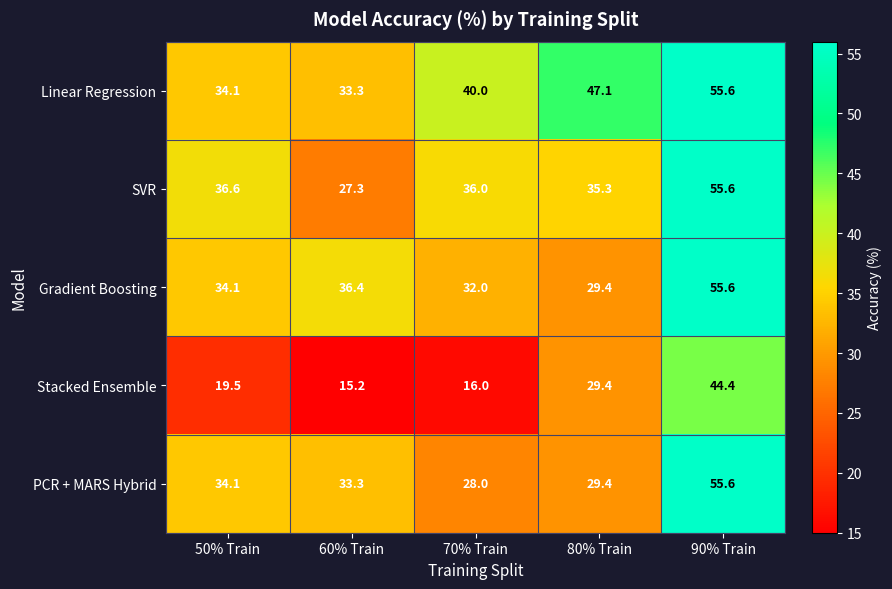

Which label corresponds to the largest value in the chart?

90% Train